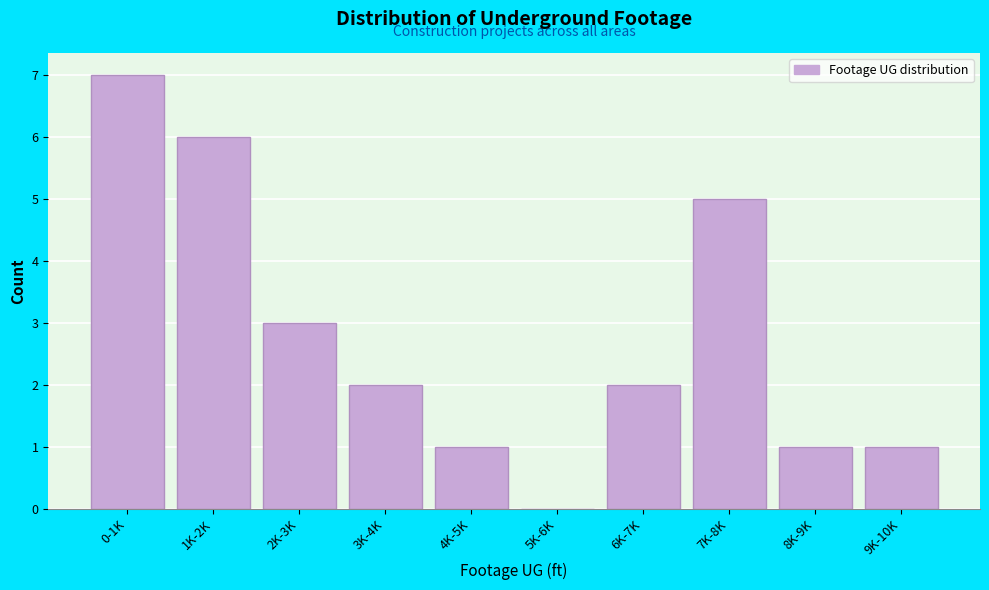

Reading left to right, list all the values displayed in this chart.

0-1K=7	1K-2K=6	2K-3K=3	3K-4K=2	4K-5K=1	5K-6K=0	6K-7K=2	7K-8K=5	8K-9K=1	9K-10K=1